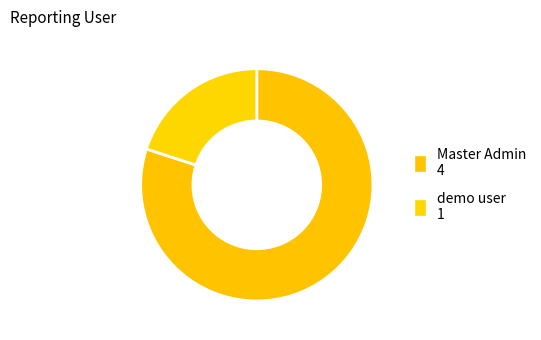

Which category has the smallest portion of the pie?

demo user